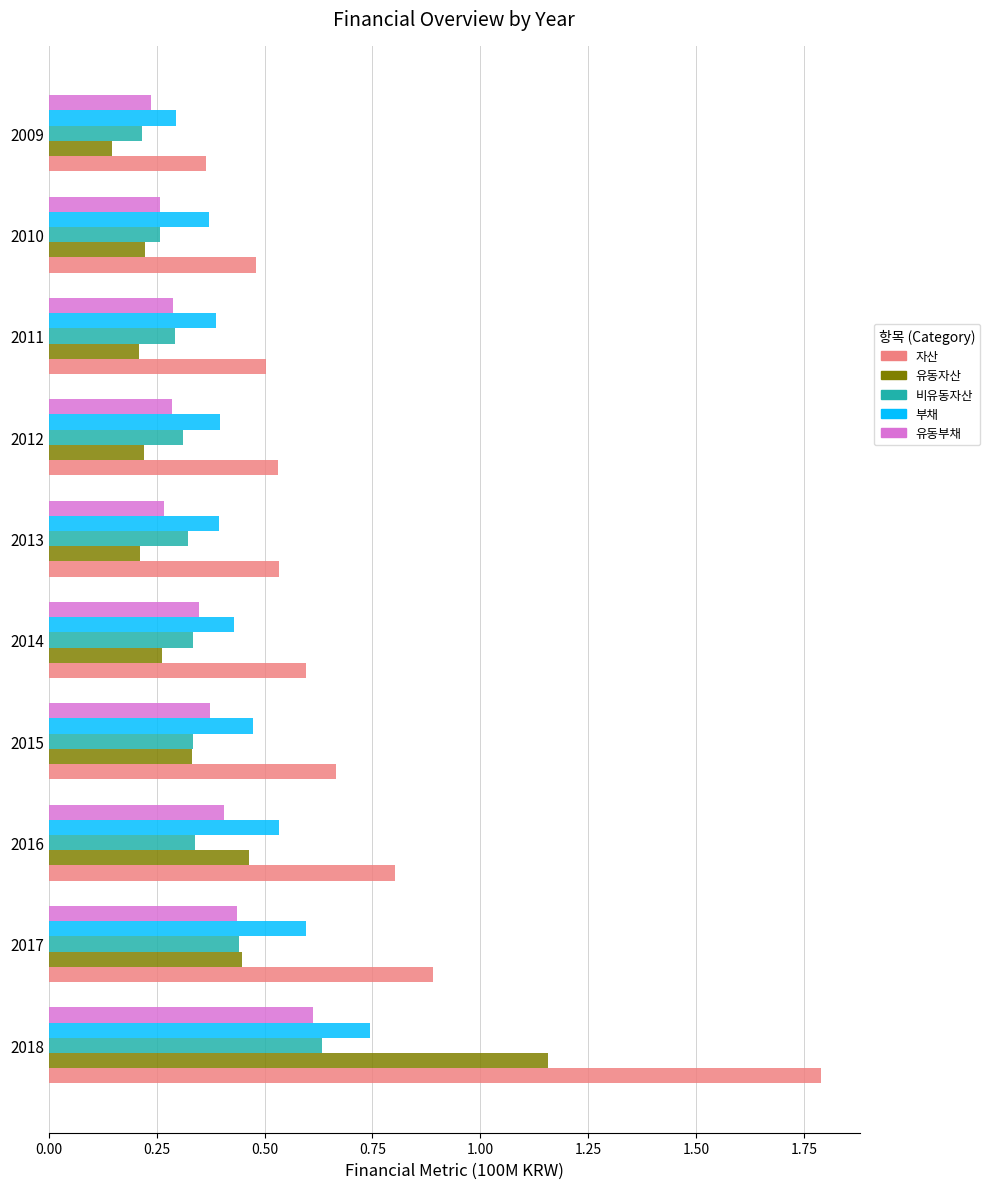

At how many categories does at least one series exceed 0?

10